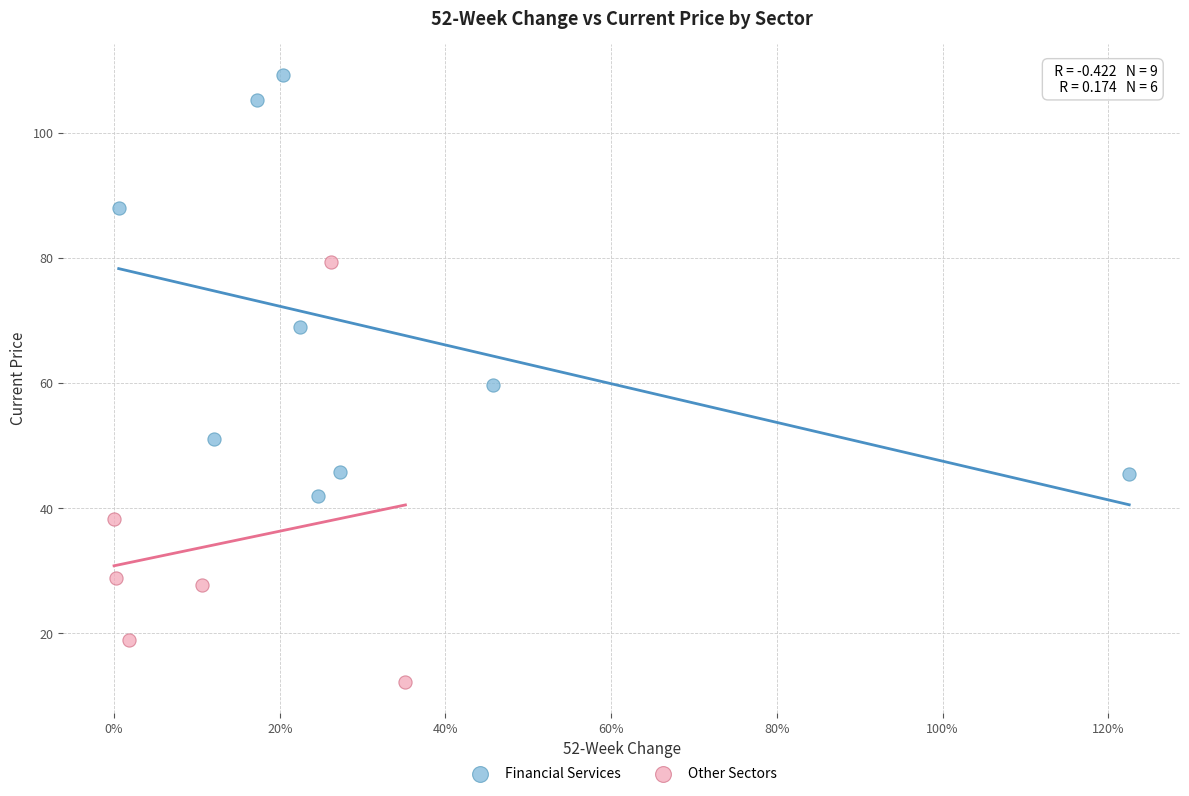

What are all the series names shown in the legend?

Financial Services, Other Sectors